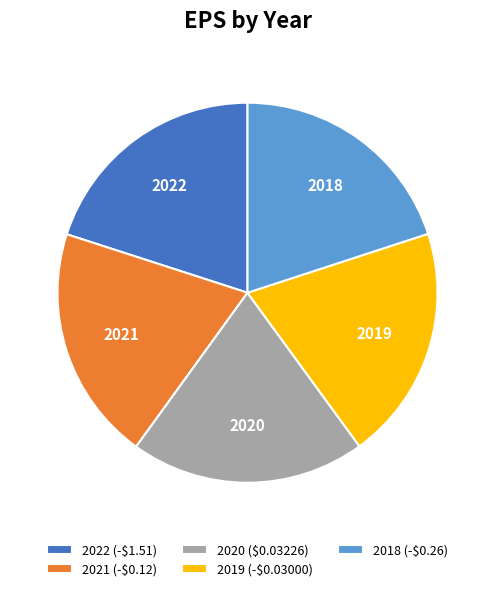

Does 2018 (-$0.26) represent more than half of the total?

No